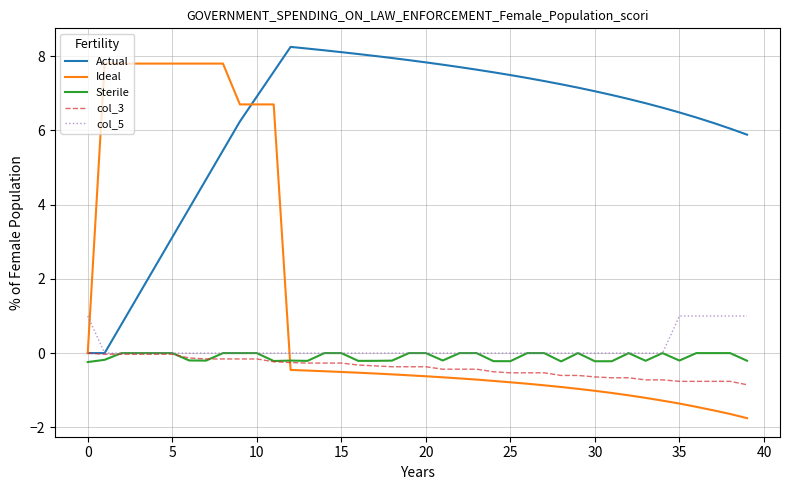

Which series has the largest range (max minus min)?

Ideal